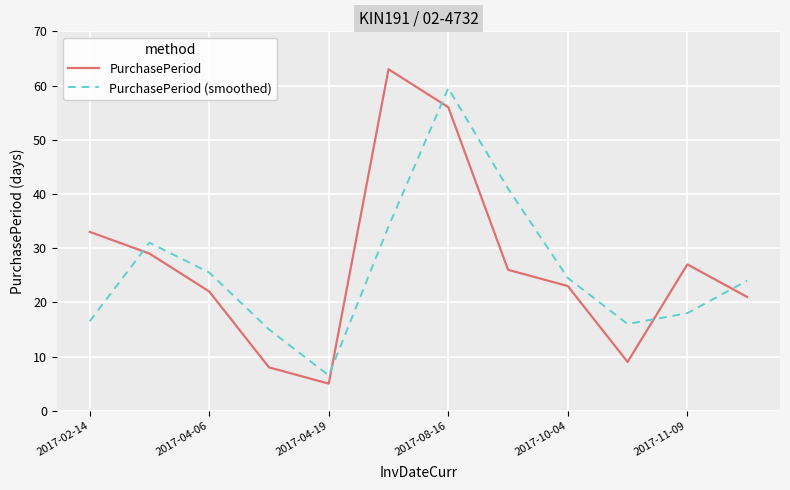

List the series in order of their peak value, highest first.

PurchasePeriod, PurchasePeriod (smoothed)